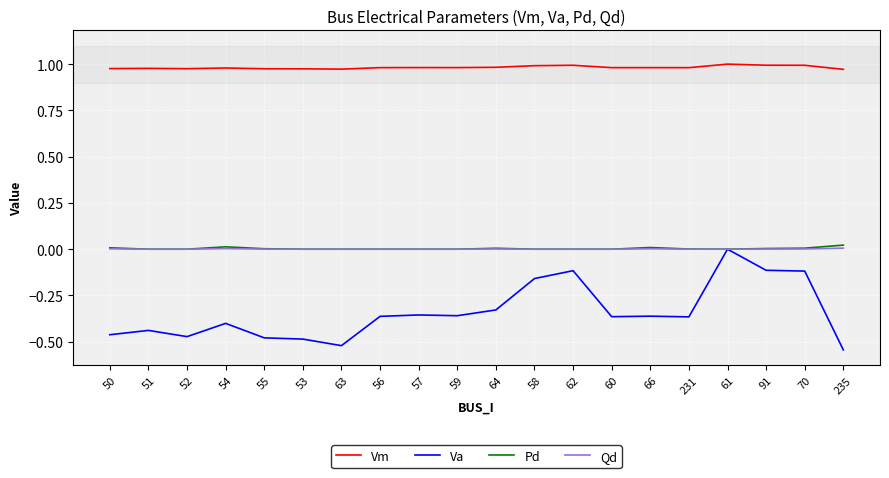

Which category has the lowest value across all series?

235